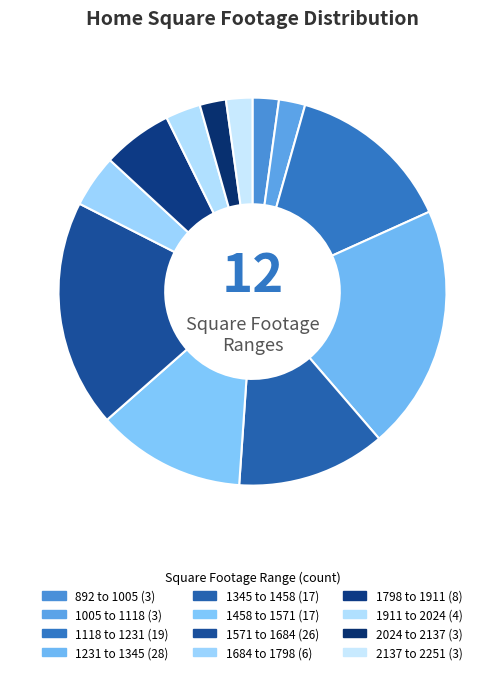

What percentage is the 1458 to 1571 slice, to the nearest percent?

12%